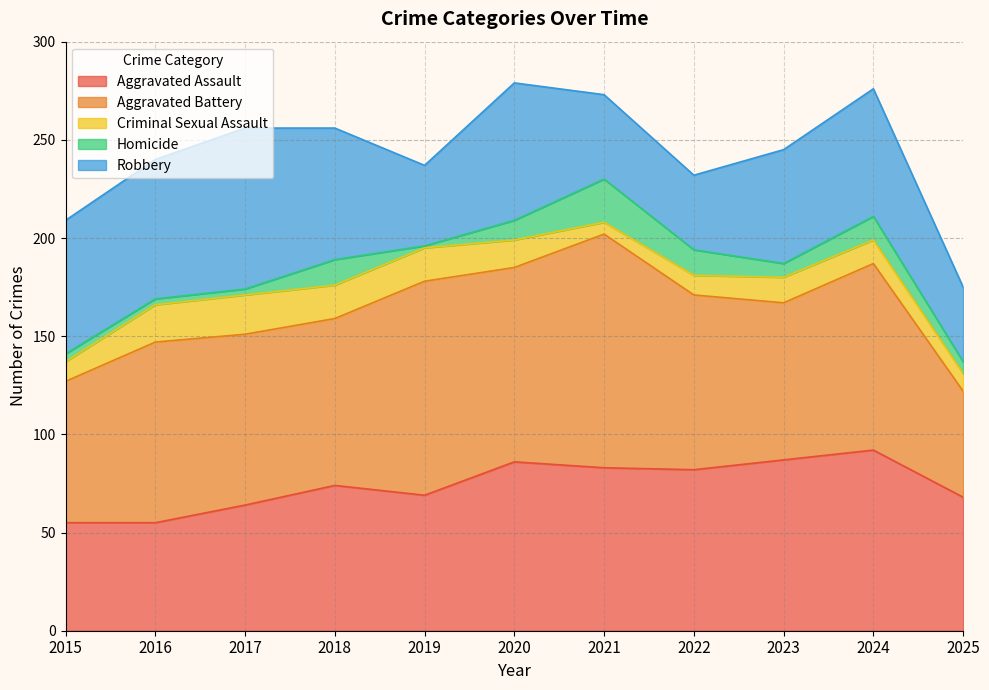

Is it true that Criminal Sexual Assault equals 19 at 2016?

True